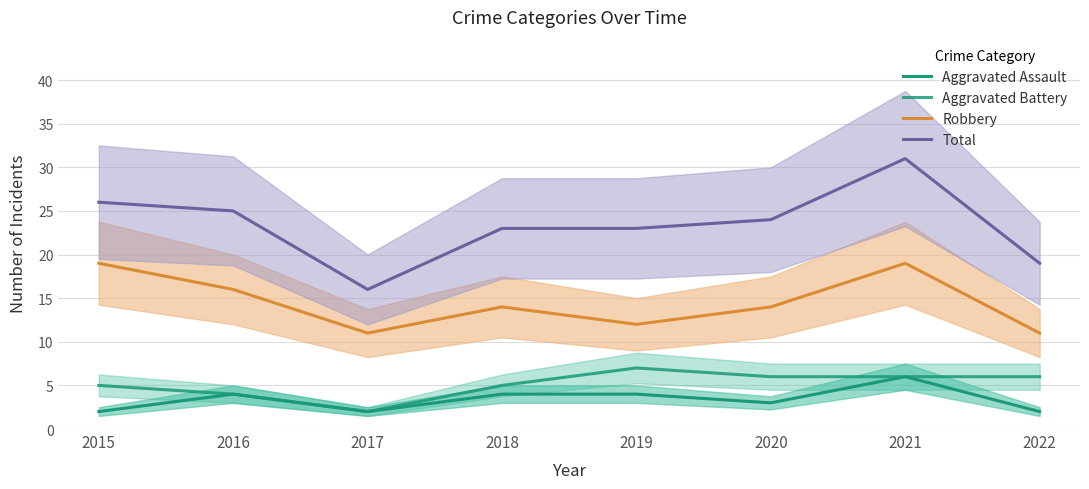

At which category is the sum across all series the highest?

2021